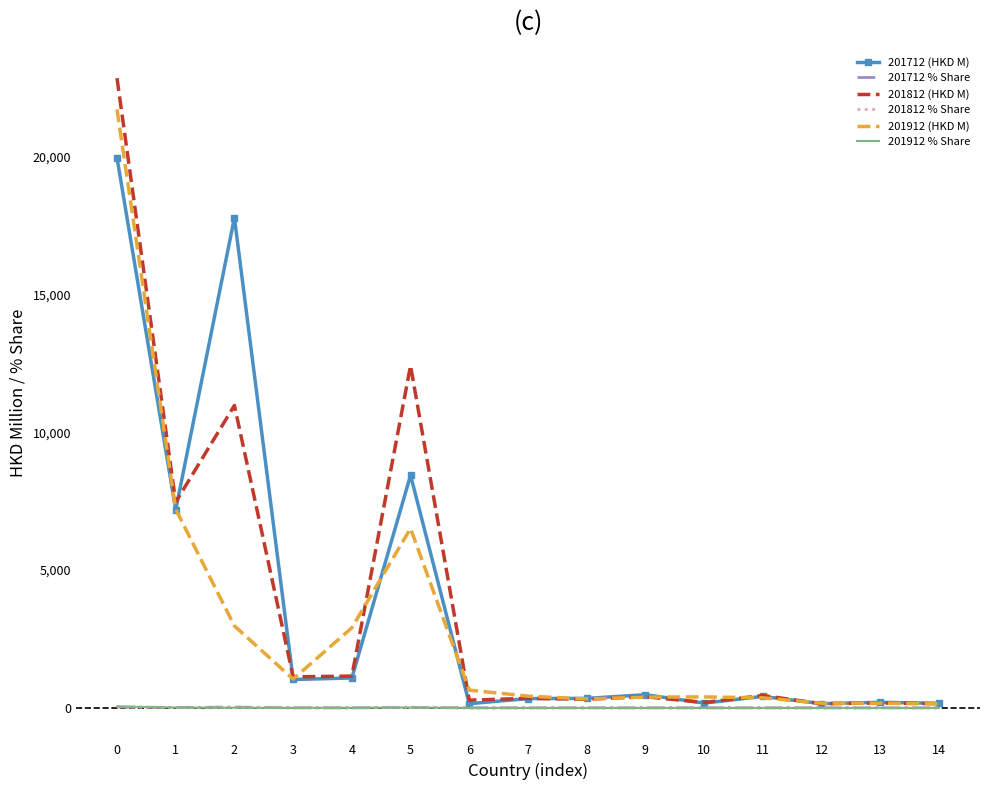

Count the number of data series in this chart.

6